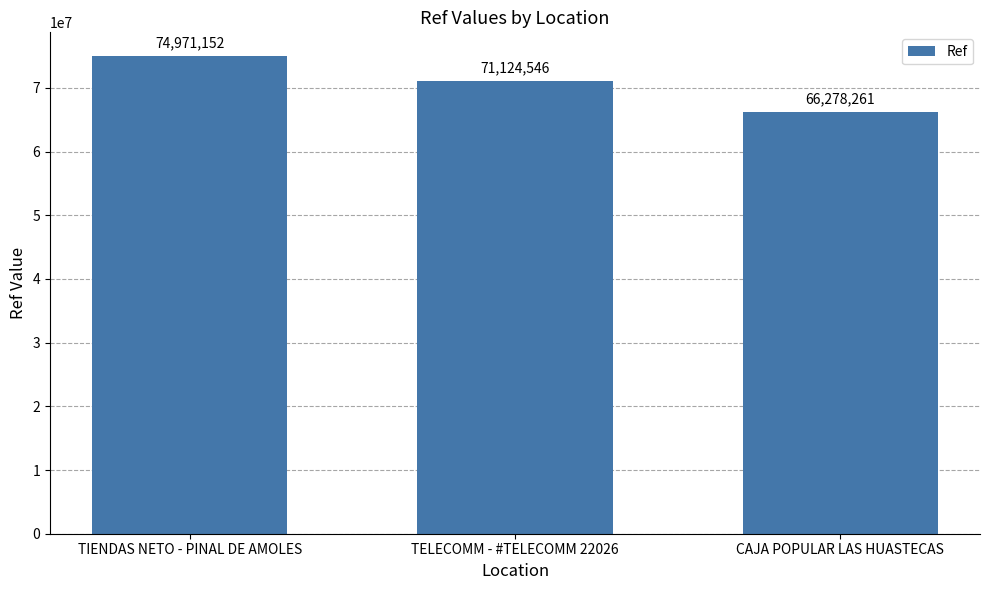

What is the label of the 2nd bar from the left?

TELECOMM - #TELECOMM 22026